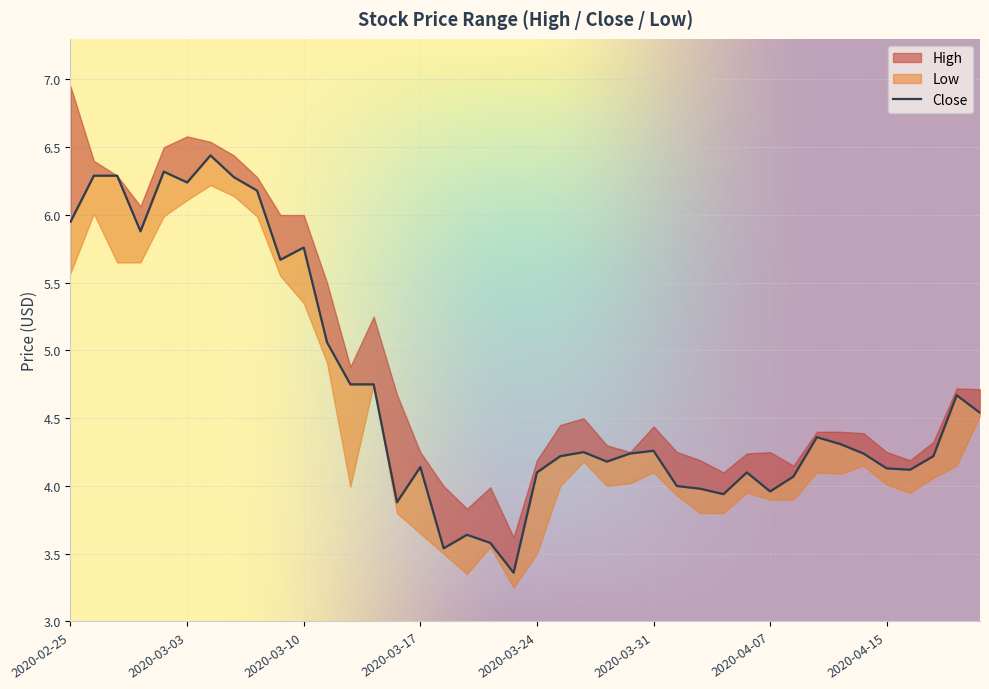

List the series in order of their overall mean, lowest first.

Low, Close, High